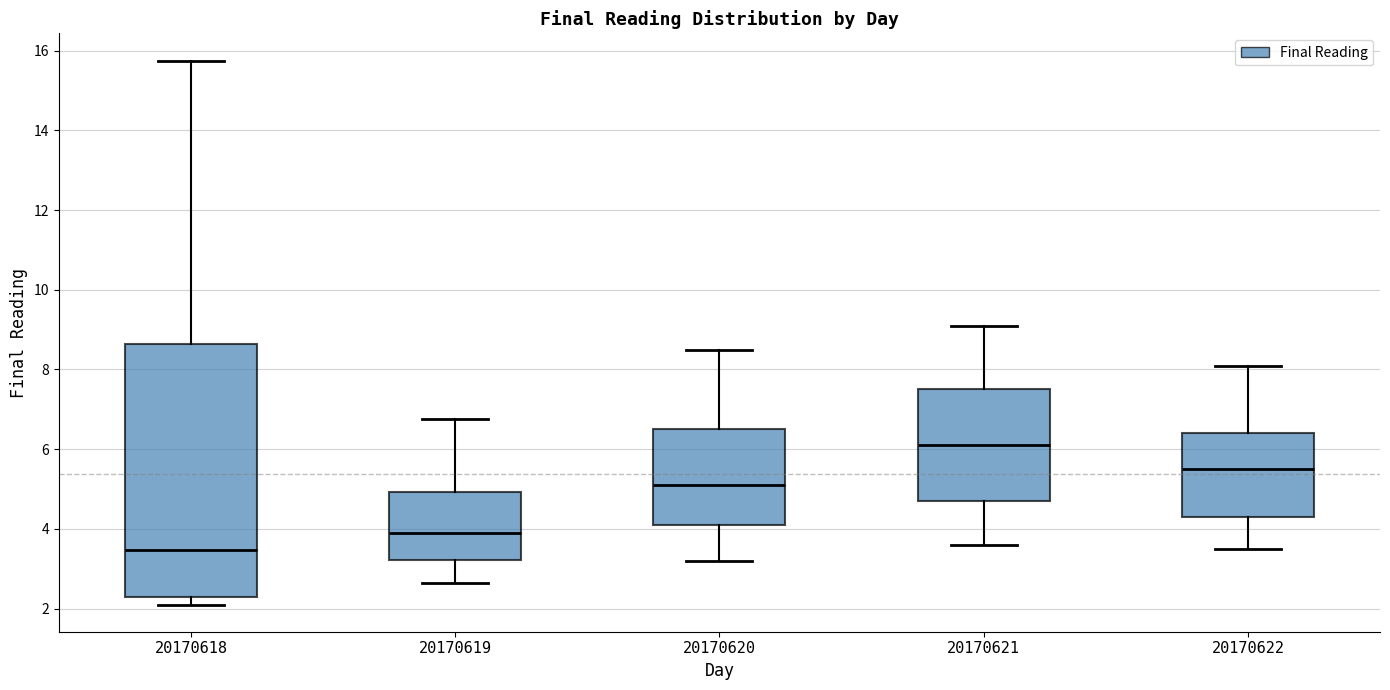

Reading left to right, transcribe this box plot: for each box, give where its median line is, the range the box spans, and where its two whiskers end, as read against the y-axis. The values are not printed on the chart, so give them approximately, as read against the axis.

20170618: median 3.4, box 2.2 to 8.6, whiskers 2.2 (just below the box's lower edge) to 15.8
20170619: median 4.0, box 3.2 to 5.0, whiskers 2.6 to 6.8
20170620: median 5.2, box 4.2 to 6.6, whiskers 3.2 to 8.6
20170621: median 6.2, box 4.8 to 7.6, whiskers 3.6 to 9.2
20170622: median 5.6, box 4.4 to 6.4, whiskers 3.6 to 8.2